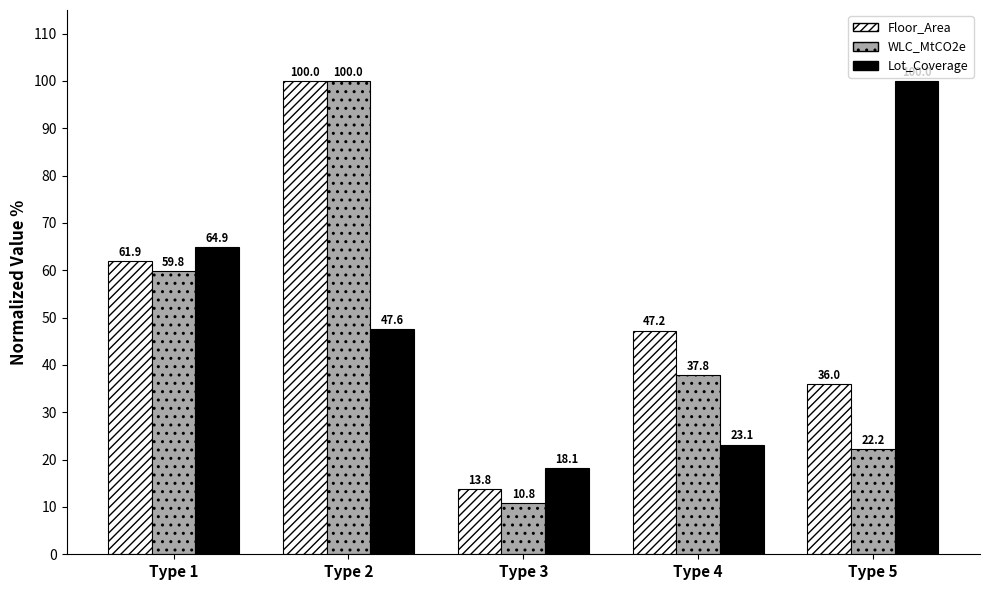

At Type 1, list the series in order from largest to smallest.

Lot_Coverage, Floor_Area, WLC_MtCO2e